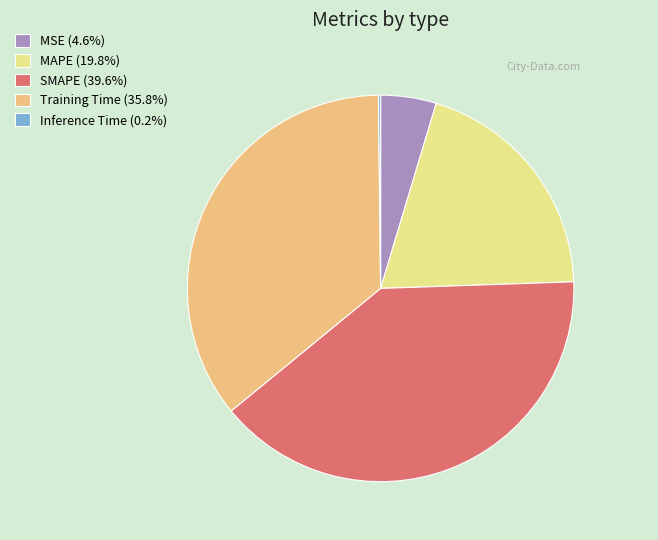

Do SMAPE (39.6%) and MAPE (19.8%) together represent more than half of the pie?

Yes